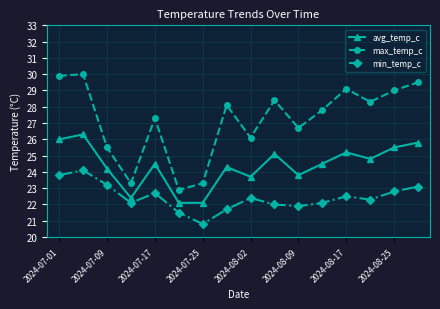

True or false: avg_temp_c has more than 2 points higher than both neighbors.

True